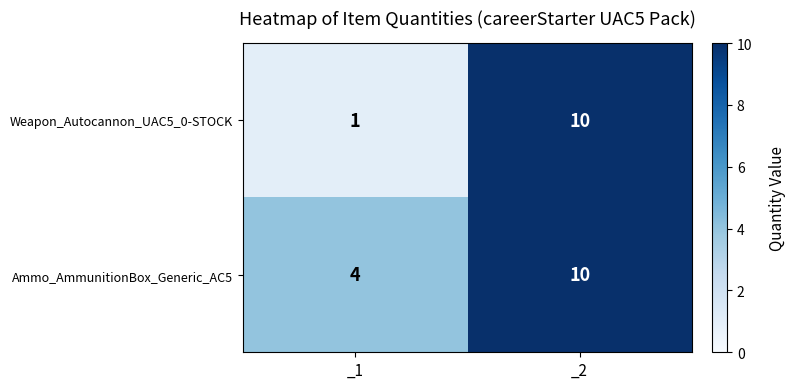

What is the minimum value shown in the chart?

1